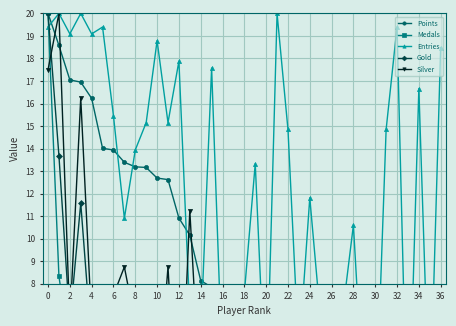

At which label is Entries closest to 10?

28